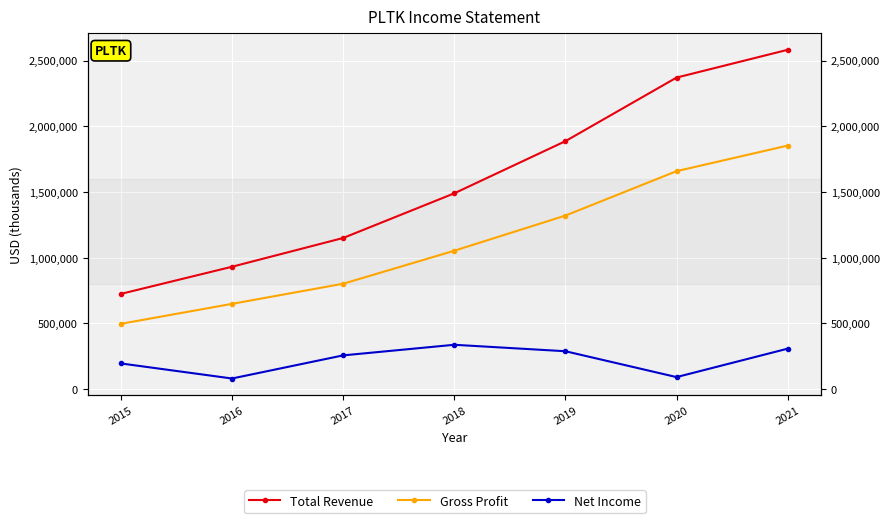

Rank the series by their maximum value, from lowest to highest.

Net Income, Gross Profit, Total Revenue